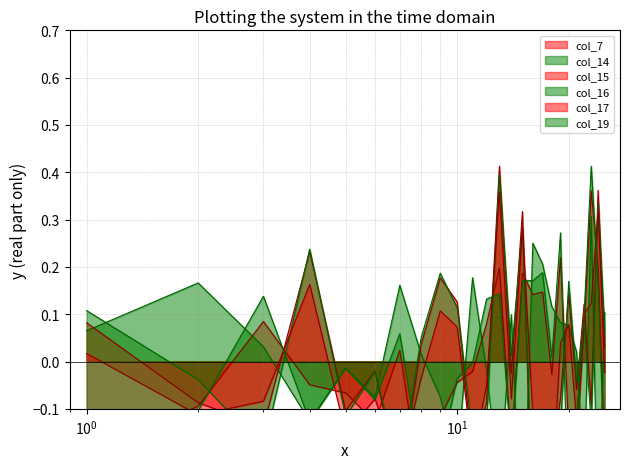

What is the value of the col_16 point at the 24th from the left?

0.3